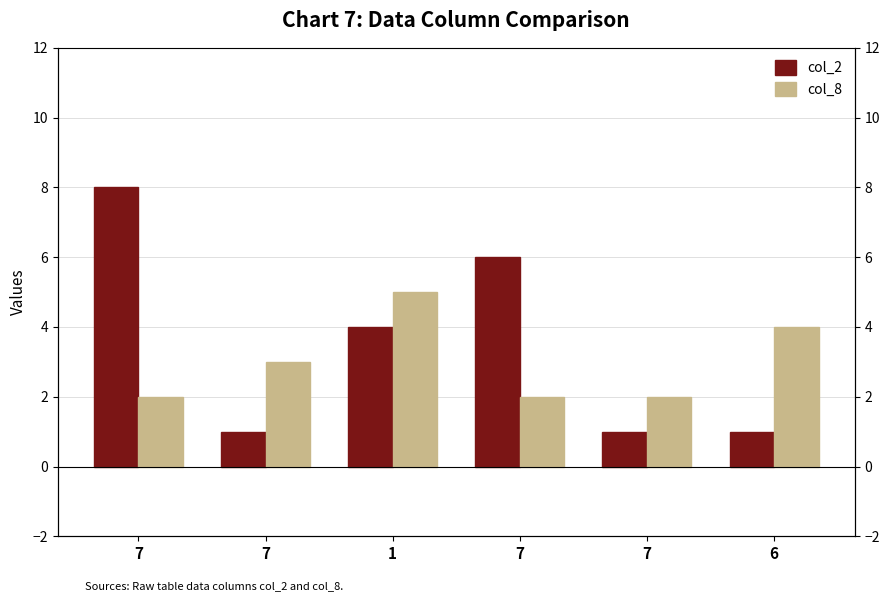

What is the value of the col_8 bar at the 5th from the left?

2